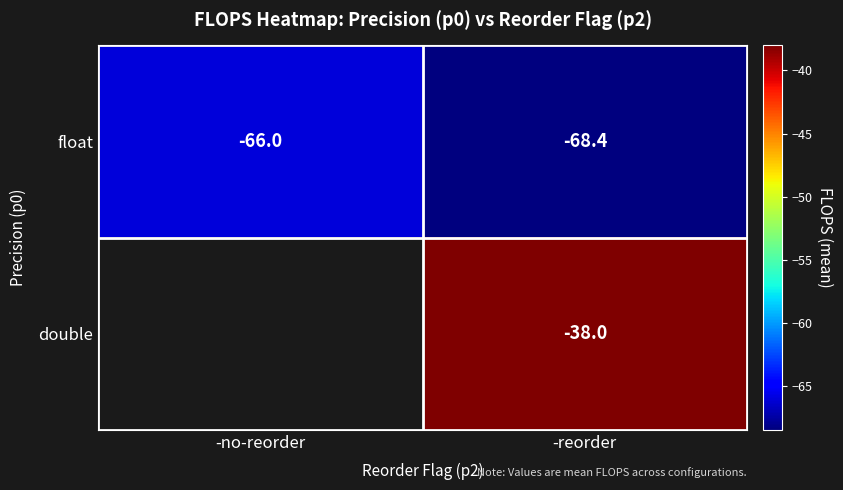

Is the value of float at -reorder greater than the value of double at -reorder?

No